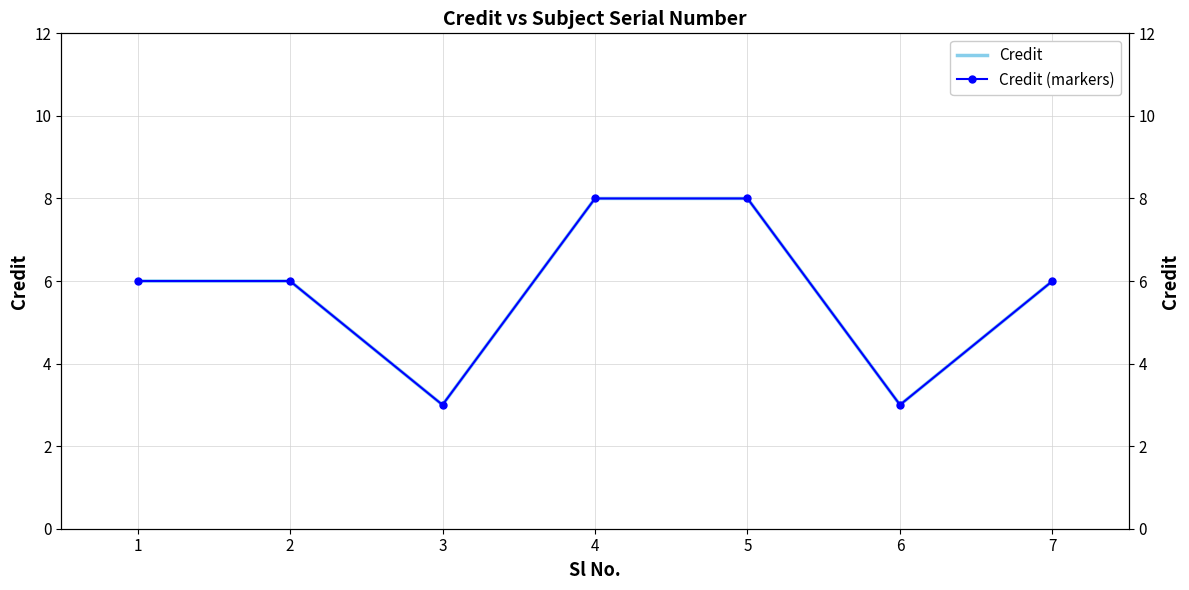

Which label corresponds to the smallest value in the chart?

3